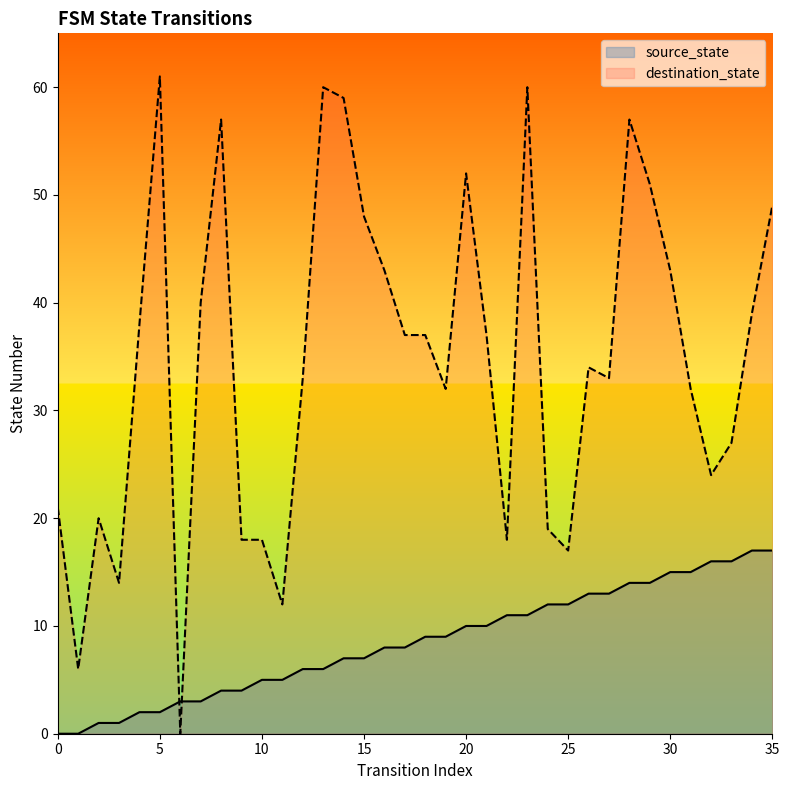

What is the difference between the maximum and minimum values in the destination_state series?

61